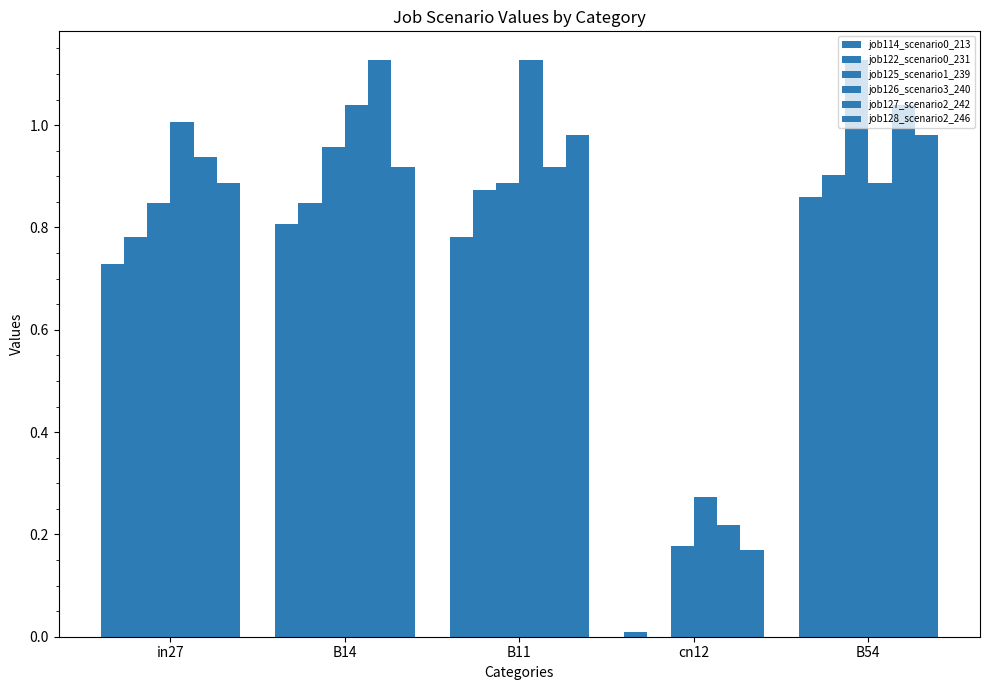

Are the bars horizontal?

No